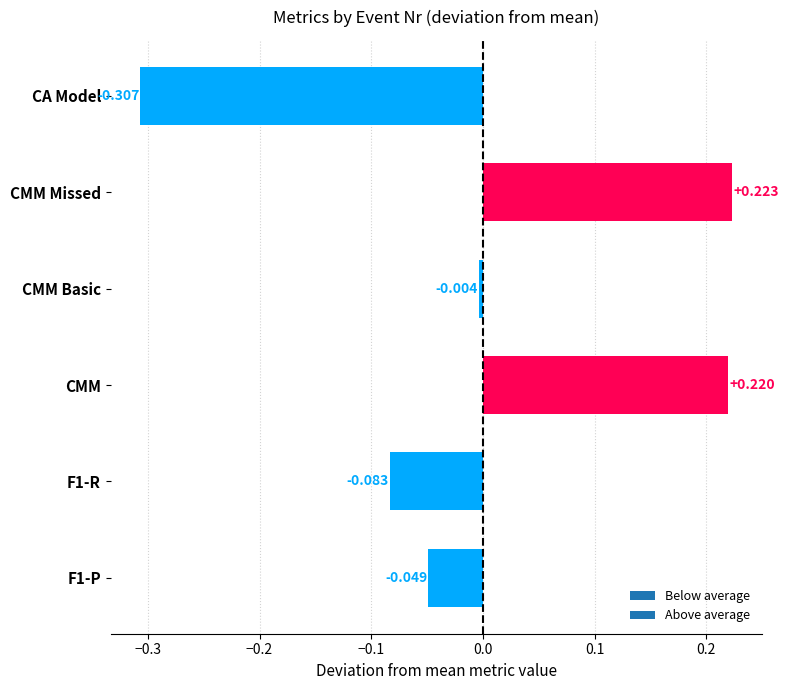

Which category has the lowest value across all series?

CA Model